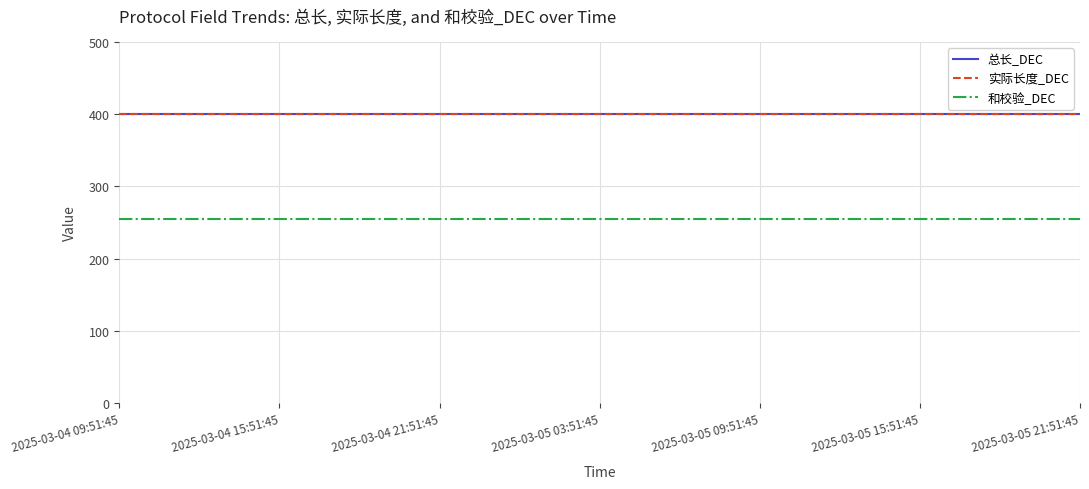

At which label is 总长_DEC closest to 400?

2025-03-04 09:51:45